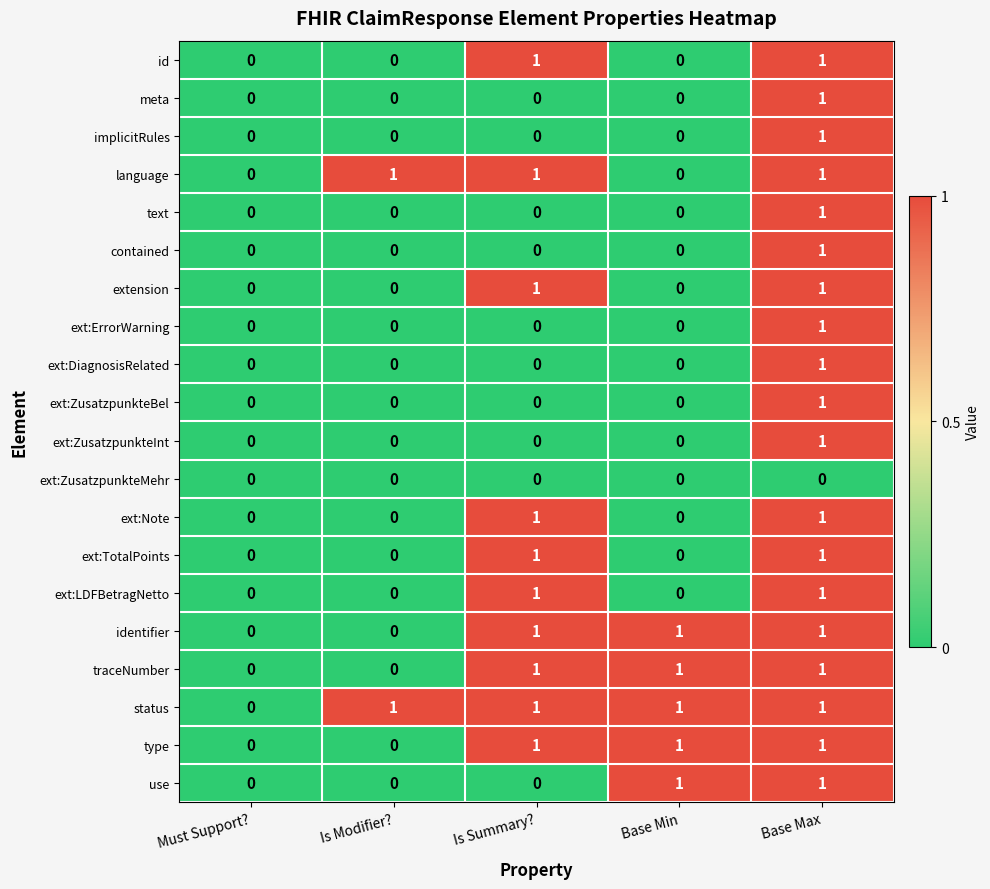

The value of ext:LDFBetragNetto at Is Summary? is 1. True or false?

True